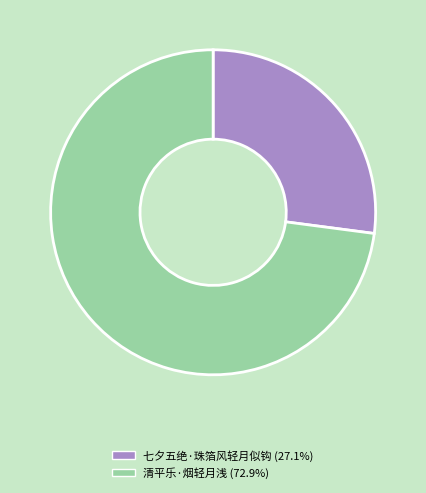

What is the ratio of the value at 清平乐·烟轻月浅 to the value at 七夕五绝·珠箔风轻月似钩?

2.7